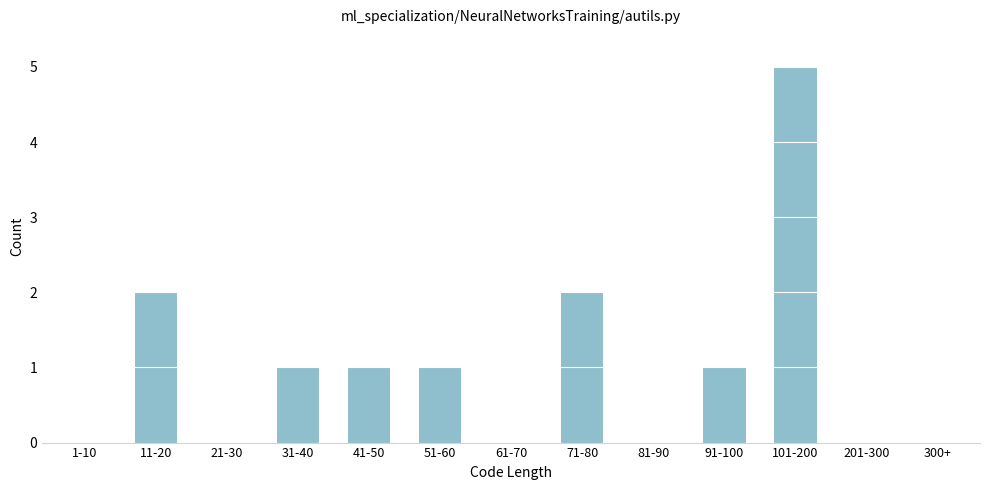

Reading right to left, list all the values displayed in this chart.

300+=0	201-300=0	101-200=5	91-100=1	81-90=0	71-80=2	61-70=0	51-60=1	41-50=1	31-40=1	21-30=0	11-20=2	1-10=0